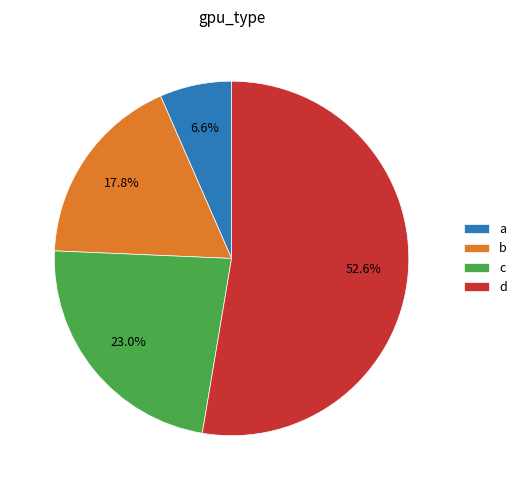

How many slices are in this pie chart?

4